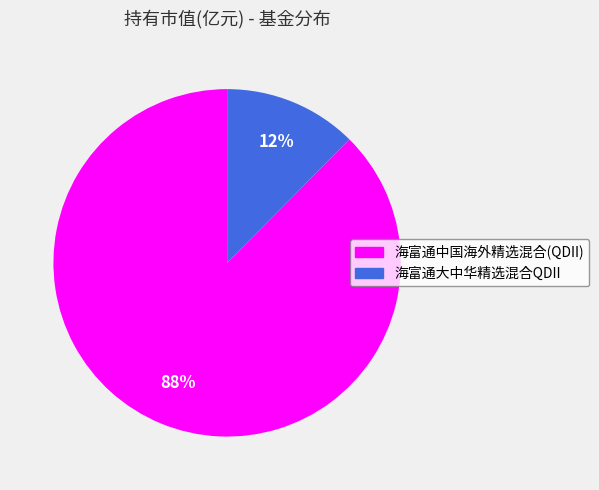

Is the sum of 海富通中国海外精选混合(QDII) and 海富通大中华精选混合QDII greater than half?

Yes